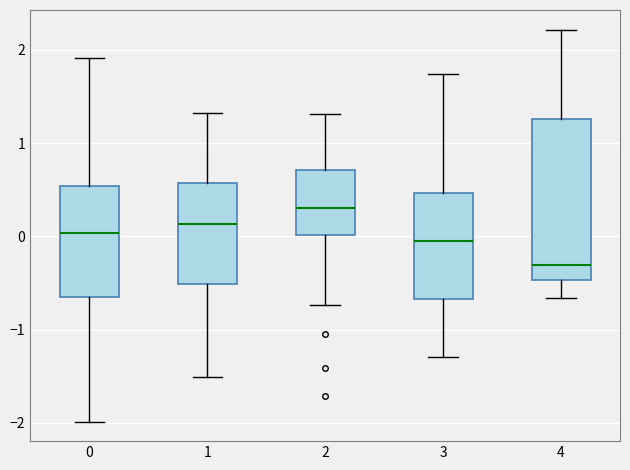

Comparing the boxes themselves (not the whiskers), which one is the tallest?

4